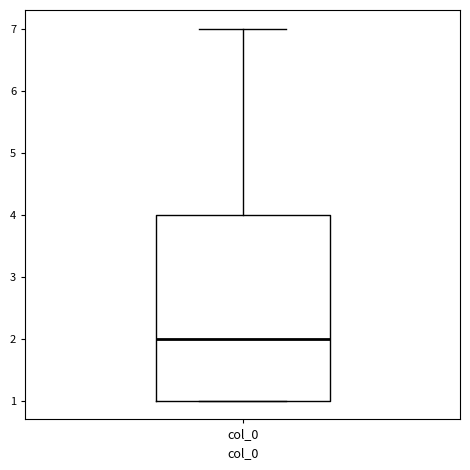

Read this box plot against the y-axis: the position of the median line, the range covered by the box, and the ends of both whiskers. The values are not printed on the chart, so give them approximately, as read against the axis.

median 2, box 1 to 4, whiskers 1 to 7